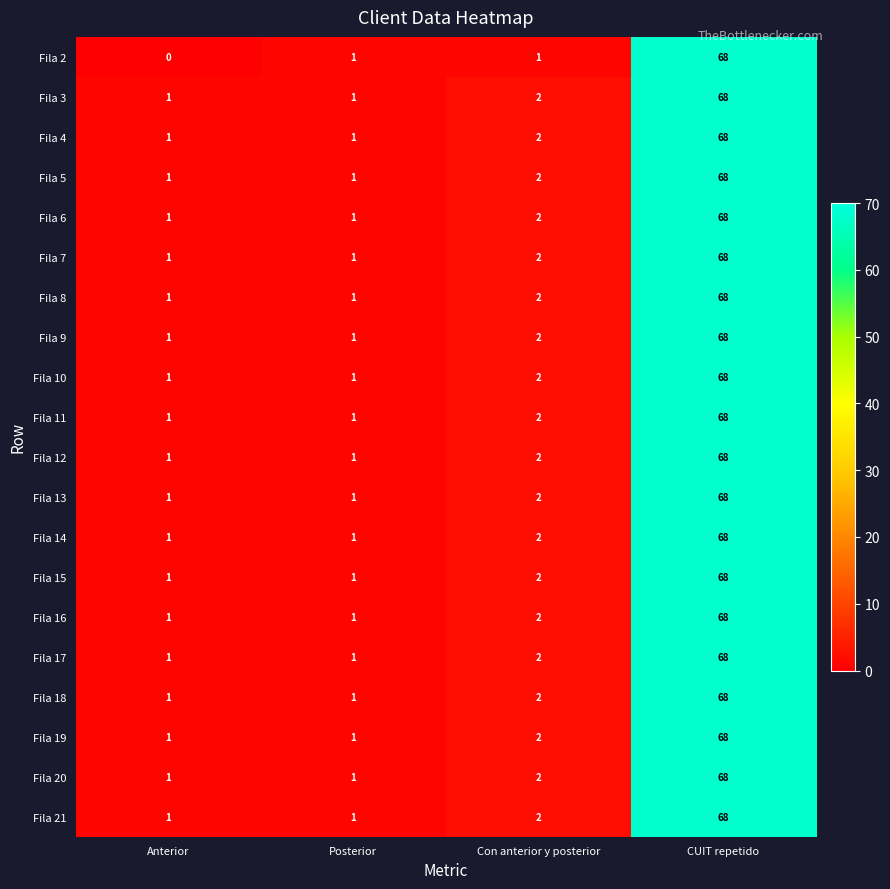

The Fila 18 series shows 68 at CUIT repetido. True or false?

True